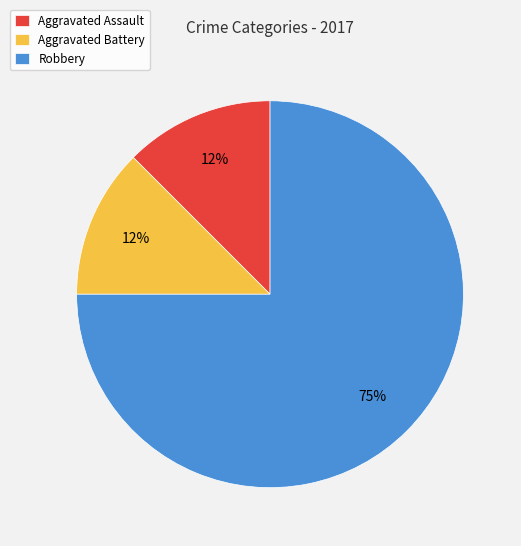

Does Aggravated Assault represent more than half of the total?

No